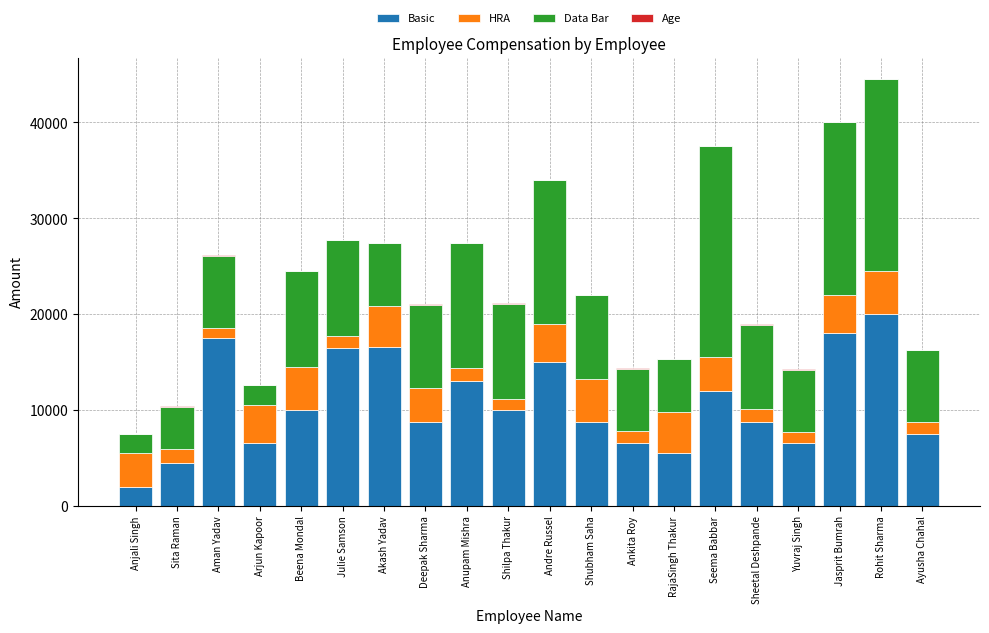

How many data points does each series have?

20